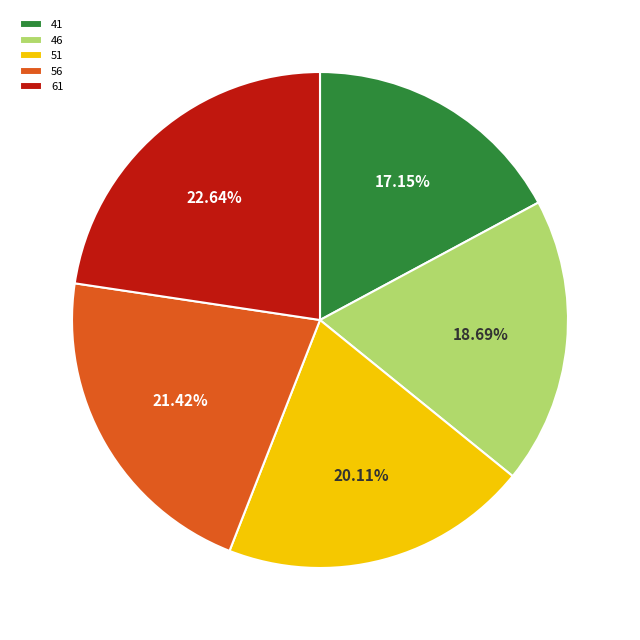

Count the number of slices in the pie.

5